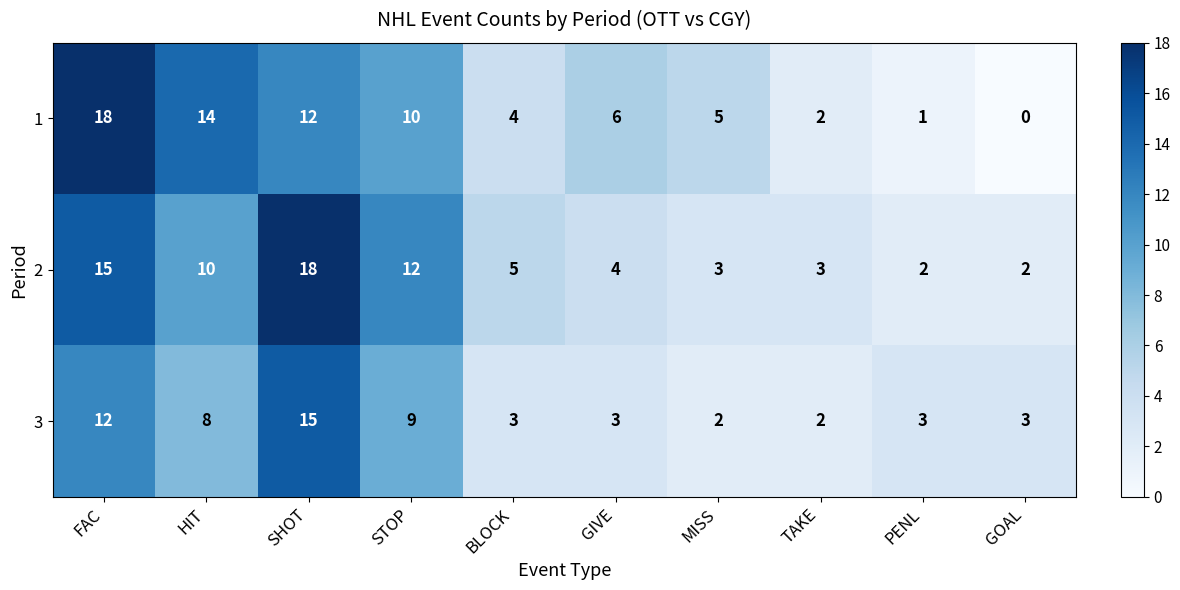

Which series has the widest spread of values?

1